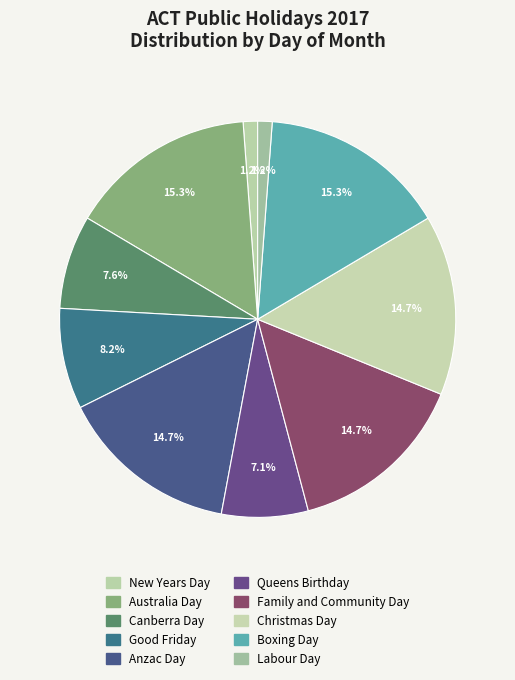

Is there any slice that represents more than half of the pie?

No